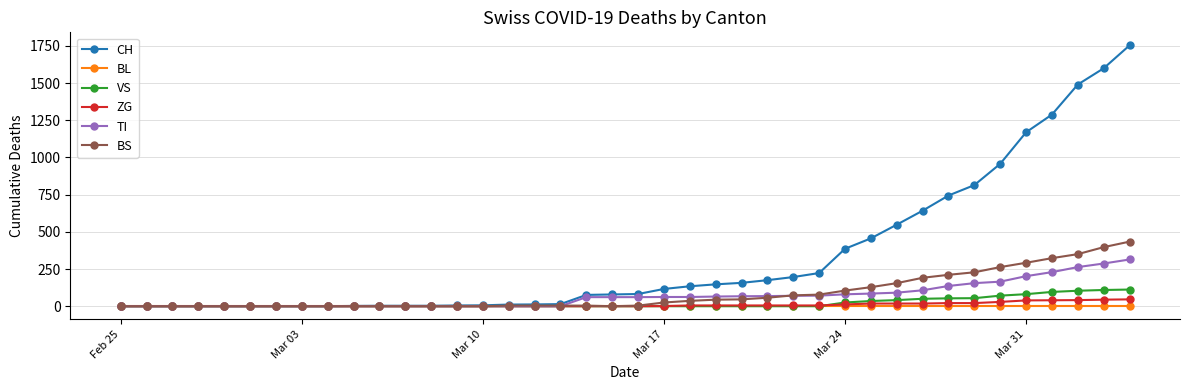

Which series has the largest total across all categories?

CH